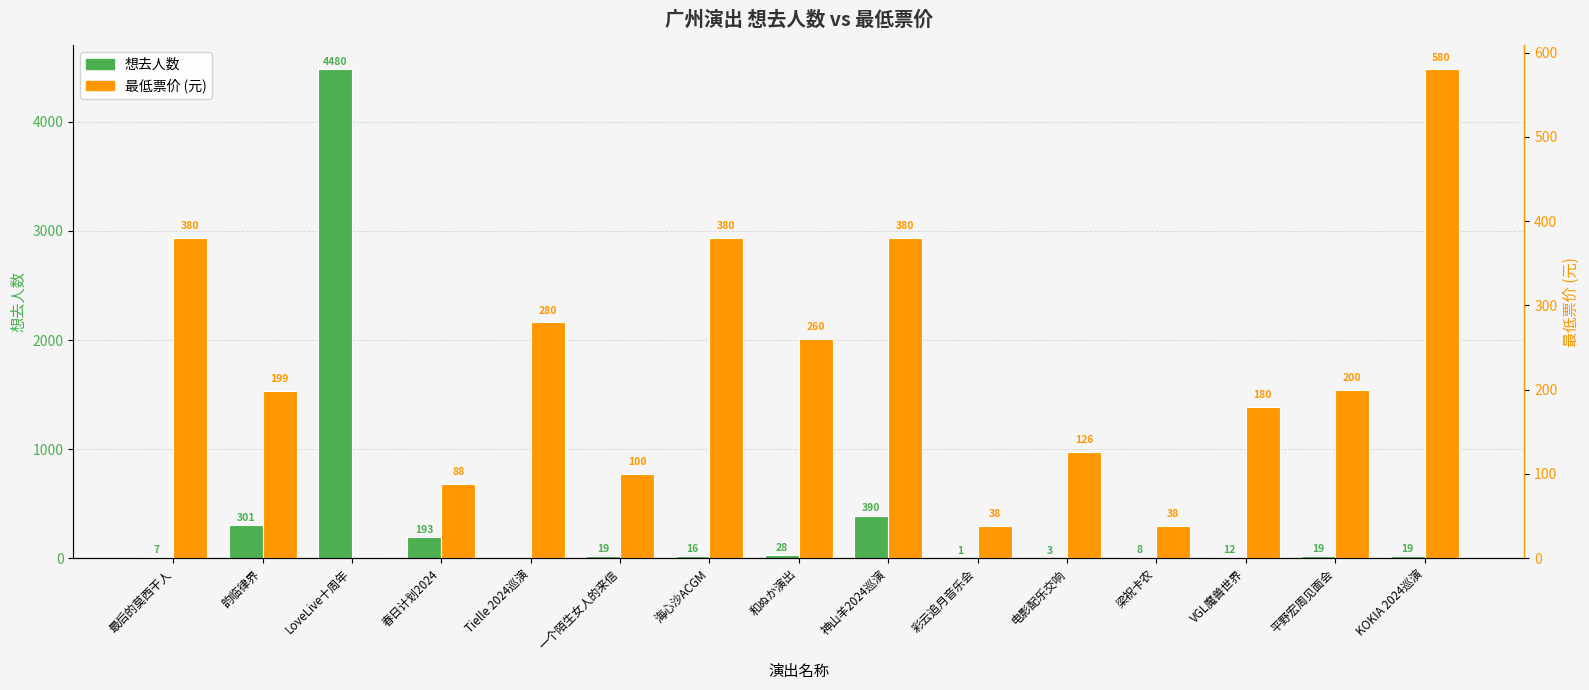

True or false: 想去人数 has a value of 1 at 彩云追月音乐会.

True